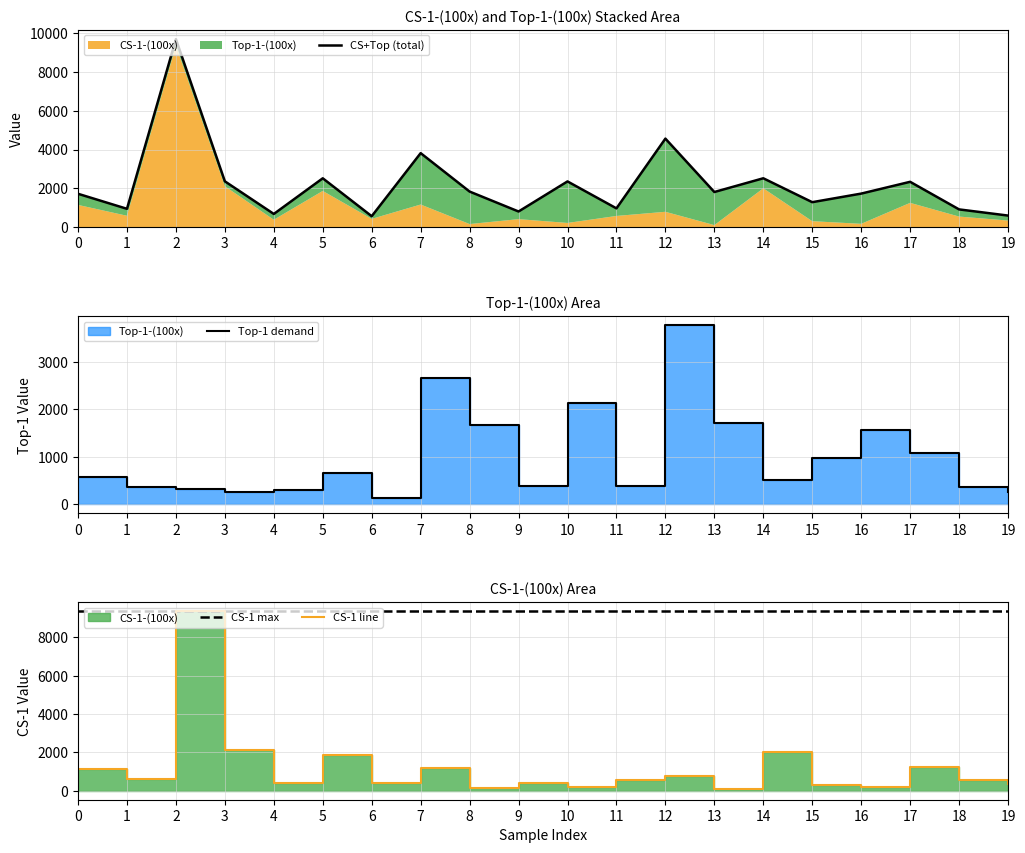

At 5, list the series in order from largest to smallest.

CS-1 max, CS+Top (total), CS-1 line, Top-1 demand